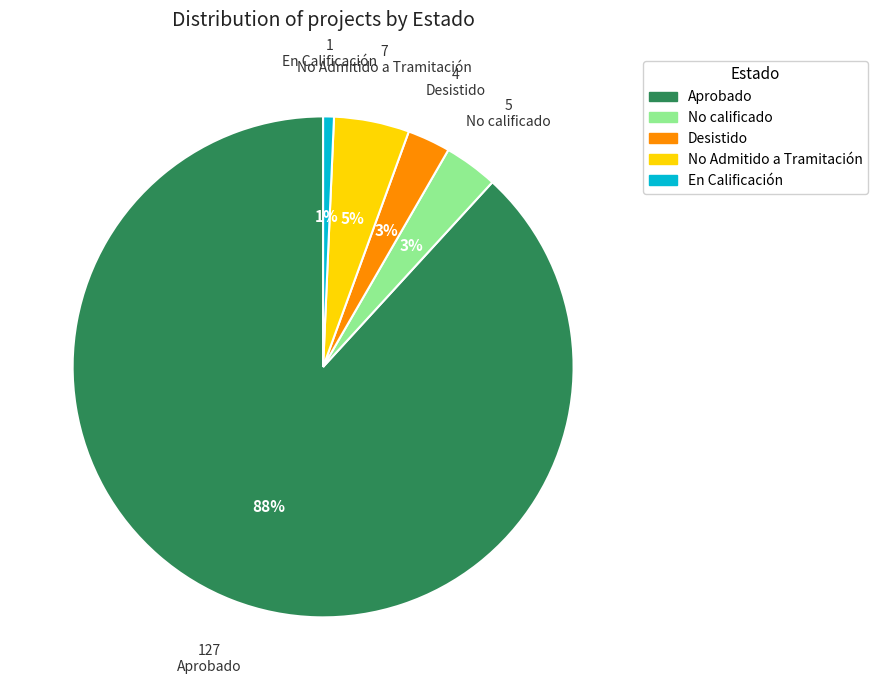

Between Aprobado and En Calificación, which is larger?

Aprobado